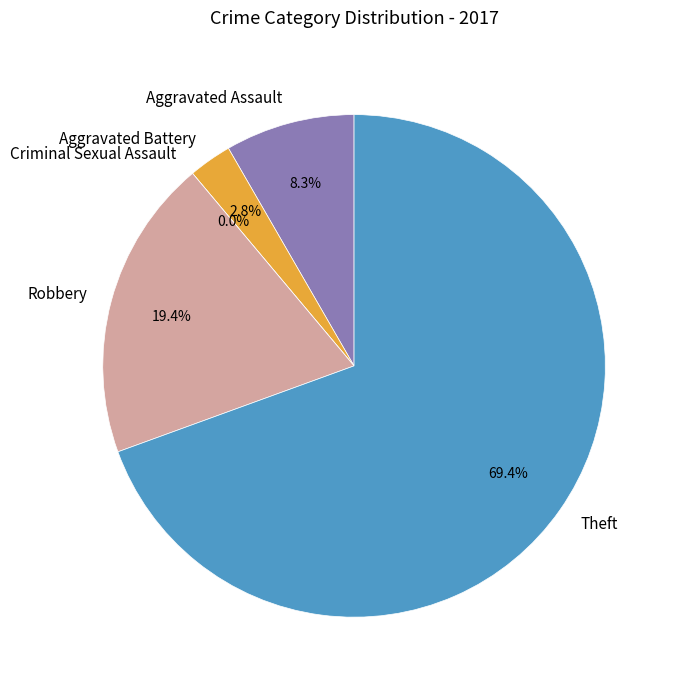

Do Aggravated Assault and Robbery together represent more than half of the pie?

No